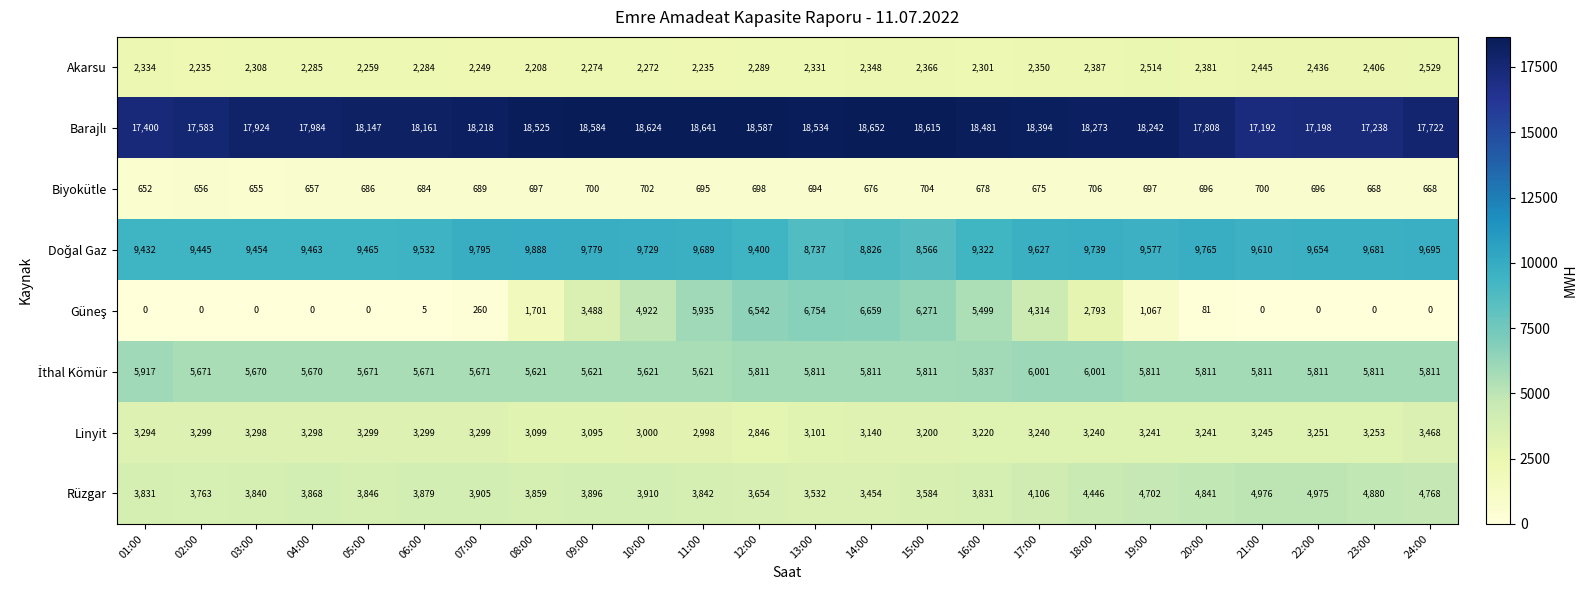

What is the sum of the Biyokütle values at 21:00 and 24:00?

1368